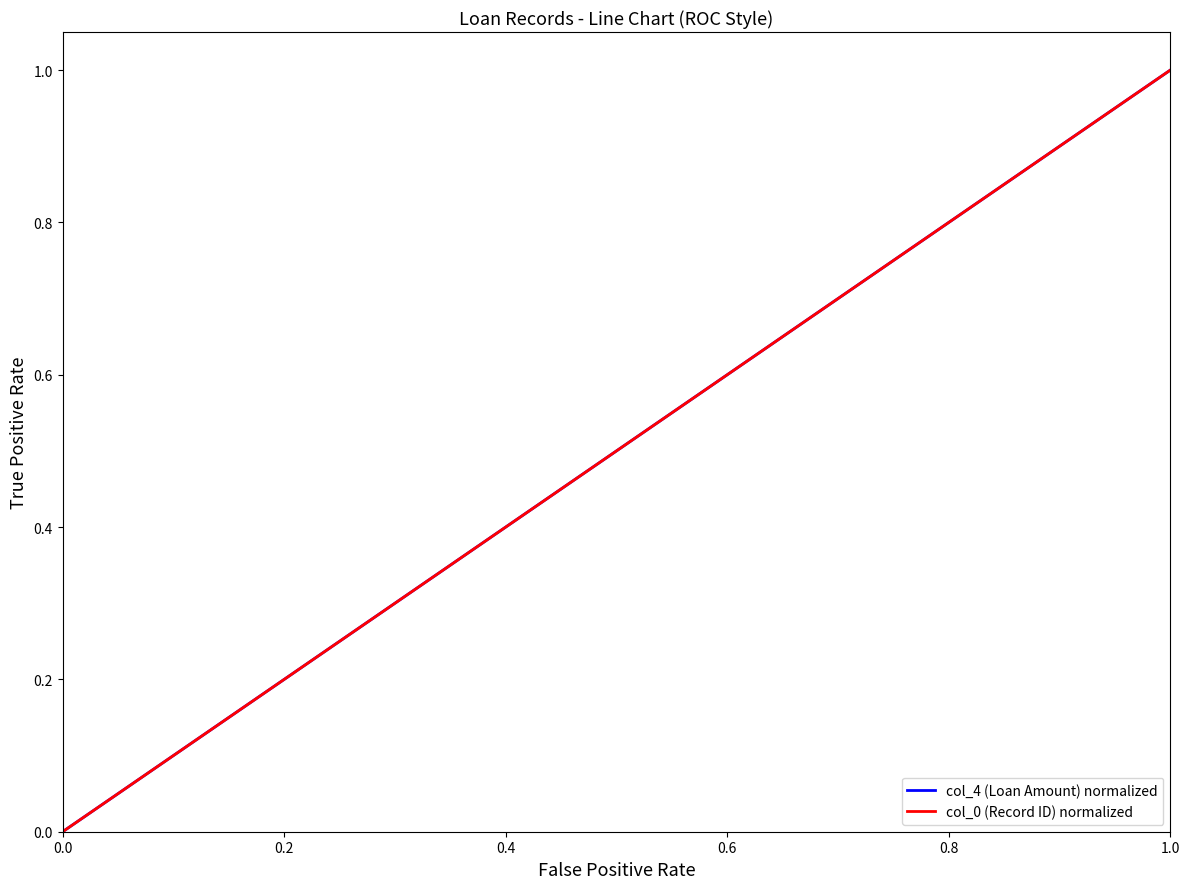

True or false: col_0 (Record ID) normalized and col_4 (Loan Amount) normalized intersect in this chart.

False